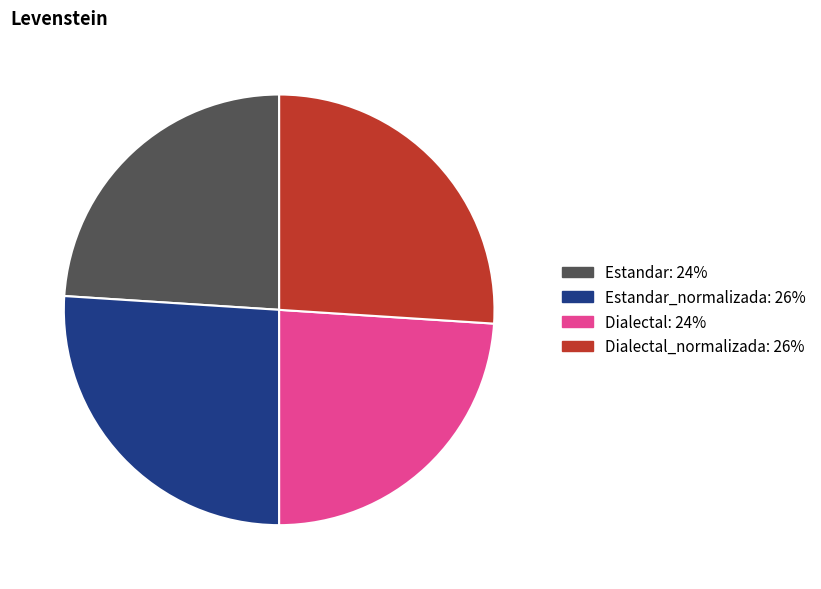

Does any single category account for the majority?

No